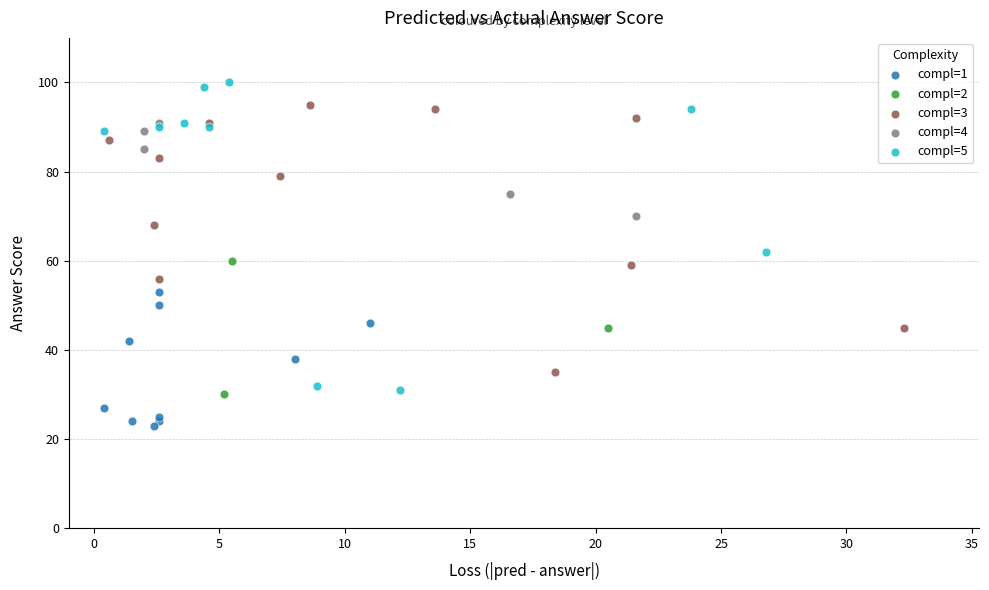

Which series has the widest spread of Y values?

compl=5